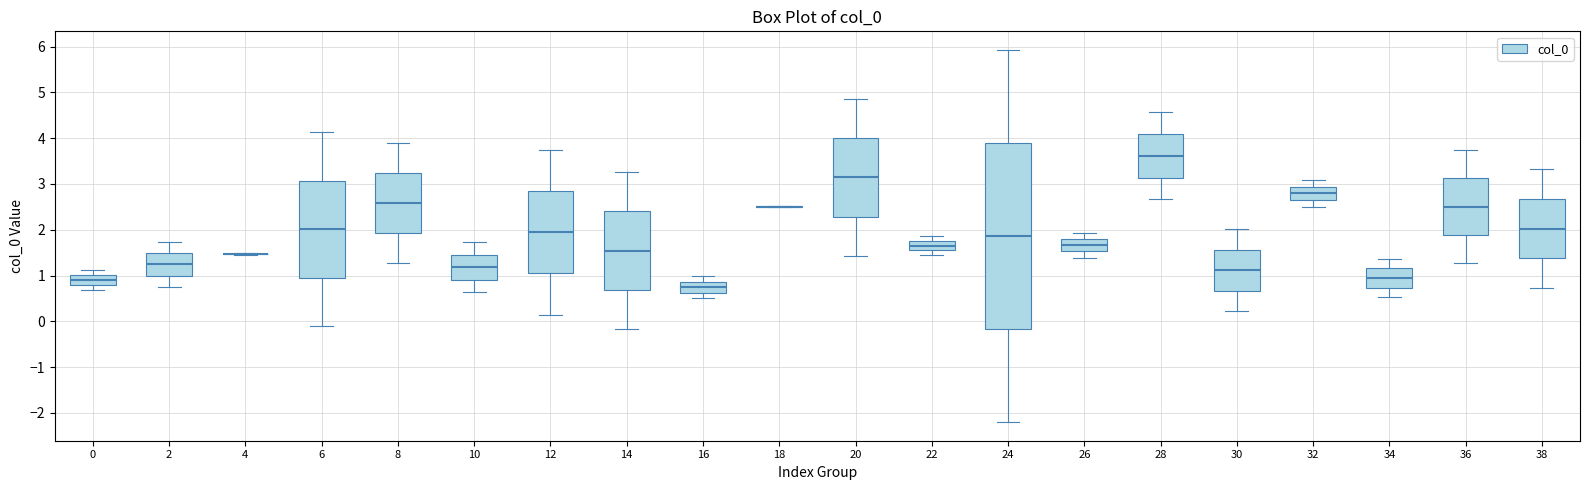

Reading left to right, transcribe this box plot: for each box, give where its median line is, the range the box spans, and where its two whiskers end, as read against the y-axis. The values are not printed on the chart, so give them approximately, as read against the axis.

0: median 0.9, box 0.8 to 1.0, whiskers 0.7 to 1.1
2: median 1.2, box 1.0 to 1.5, whiskers 0.7 to 1.7
4: box collapsed to a line at 1.5, whiskers 1.5 to 1.5
6: median 2.0, box 1.0 to 3.1, whiskers -0.1 to 4.1
8: median 2.6, box 1.9 to 3.2, whiskers 1.3 to 3.9
10: median 1.2, box 0.9 to 1.5, whiskers 0.6 to 1.7
12: median 1.9, box 1.0 to 2.8, whiskers 0.1 to 3.7
14: median 1.5, box 0.7 to 2.4, whiskers -0.2 to 3.3
16: median 0.7, box 0.6 to 0.9, whiskers 0.5 to 1.0
18: box collapsed to a line at 2.5, whiskers 2.5 to 2.5
20: median 3.1, box 2.3 to 4.0, whiskers 1.4 to 4.9
22: median 1.7, box 1.6 to 1.8, whiskers 1.5 to 1.9
24: median 1.9, box -0.2 to 3.9, whiskers -2.2 to 5.9
26: median 1.7, box 1.5 to 1.8, whiskers 1.4 to 1.9
28: median 3.6, box 3.1 to 4.1, whiskers 2.7 to 4.6
30: median 1.1, box 0.7 to 1.6, whiskers 0.2 to 2.0
32: median 2.8, box 2.7 to 2.9, whiskers 2.5 to 3.1
34: median 0.9, box 0.7 to 1.2, whiskers 0.5 to 1.4
36: median 2.5, box 1.9 to 3.1, whiskers 1.3 to 3.7
38: median 2.0, box 1.4 to 2.7, whiskers 0.7 to 3.3